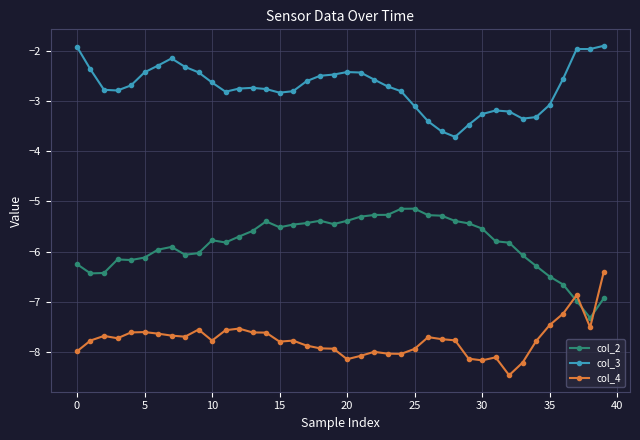

True or false: col_3 has more than 0 points higher than both neighbors.

True